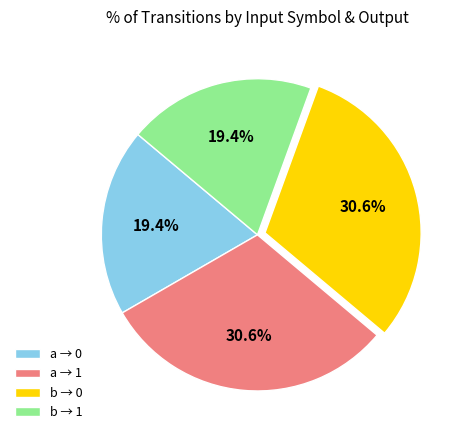

To the nearest percent, what is the average slice percentage?

25%